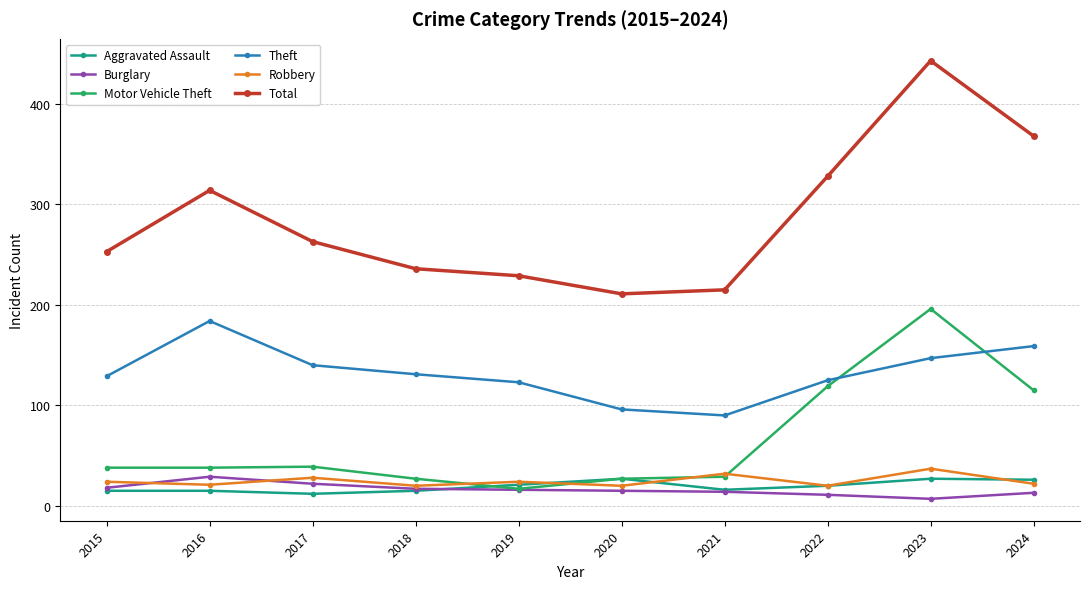

What is the difference between the highest and lowest values at 2018?

221